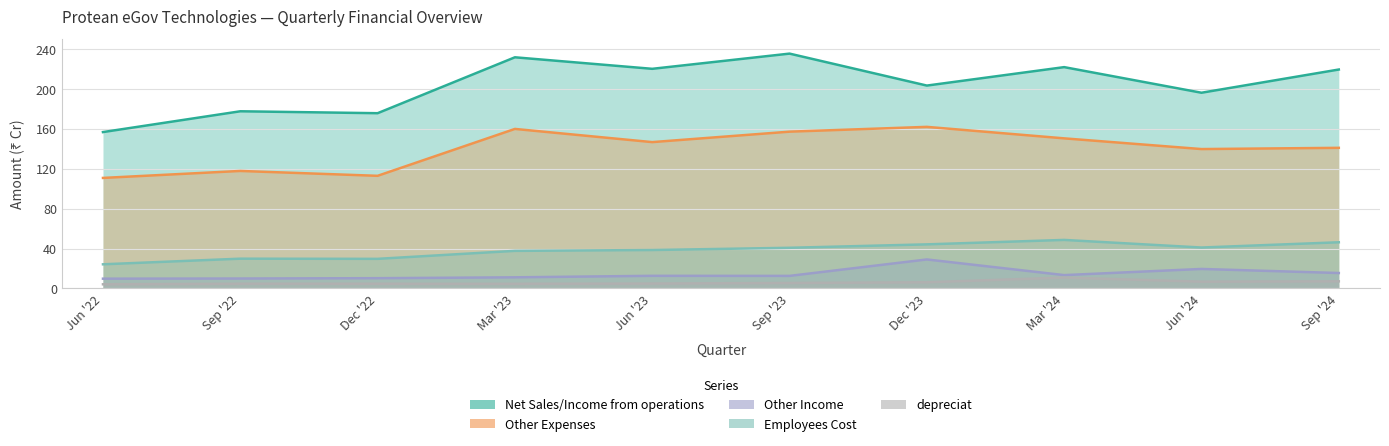

What is the average value of the Other Income series?

14.4